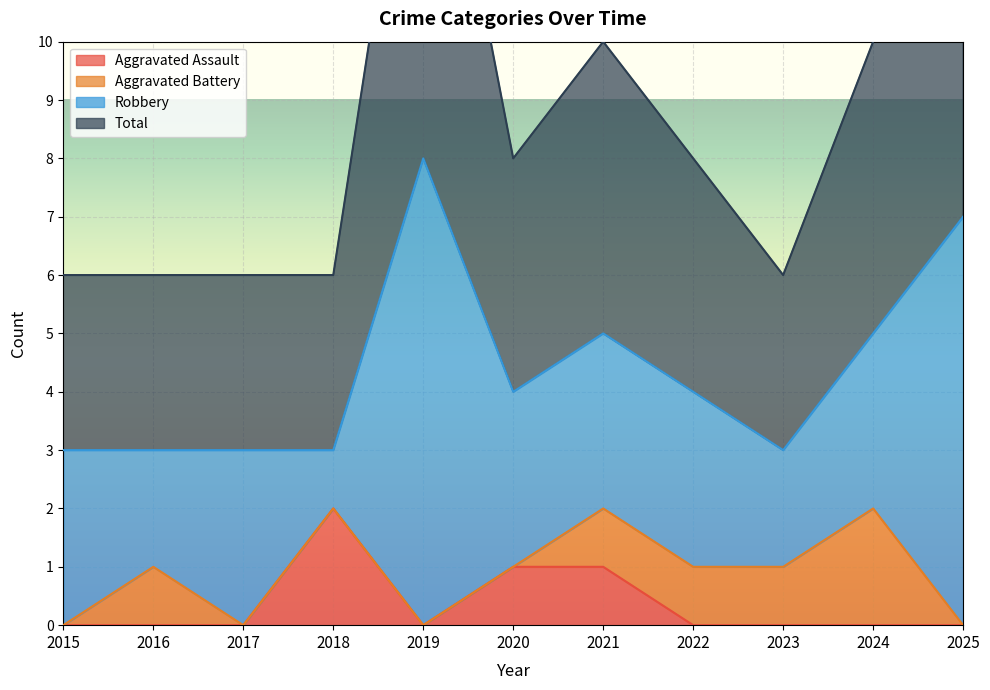

Which series has the widest spread of values?

Total